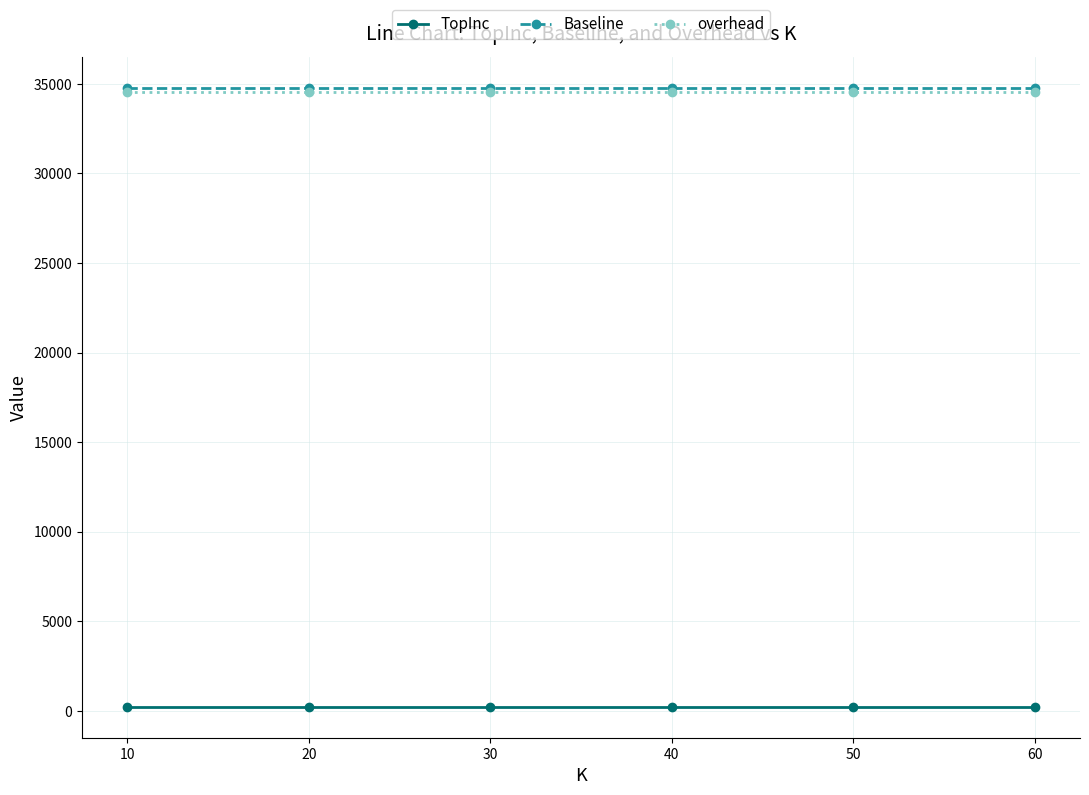

The Baseline series shows 34788 at 10. True or false?

True